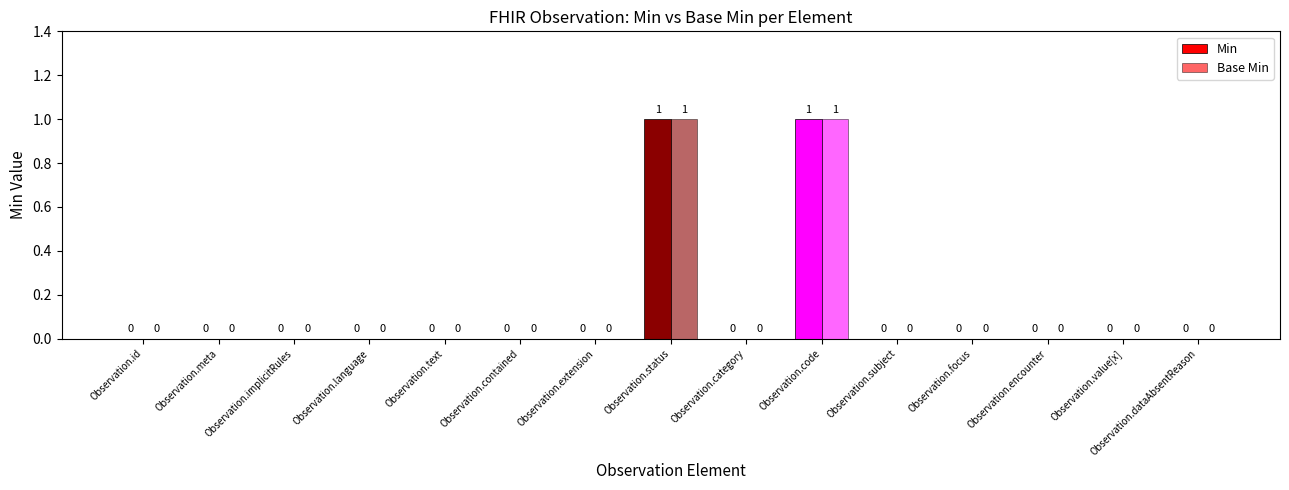

Which series has the largest total across all categories?

Min